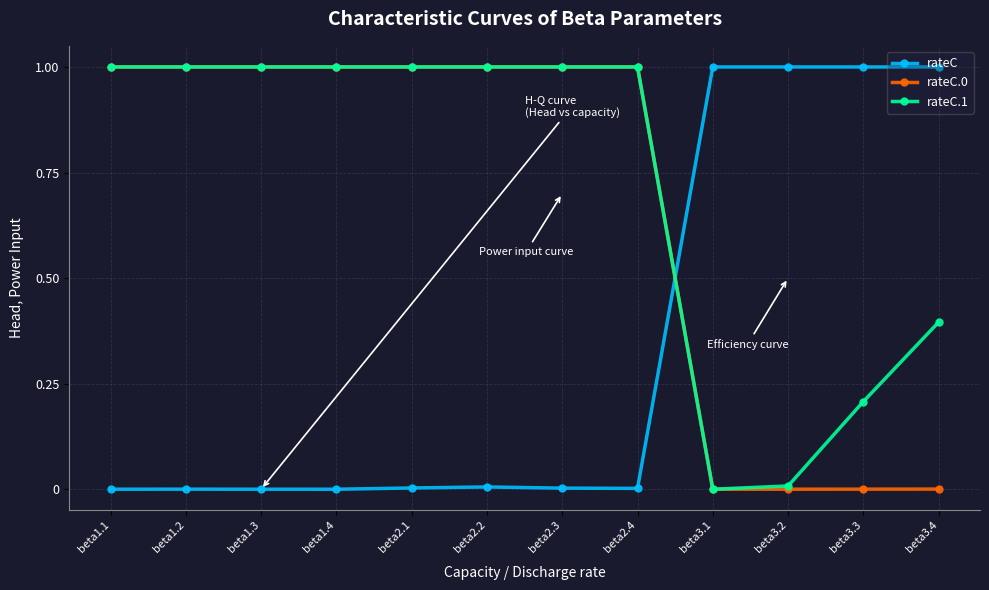

What position from the right is beta3.3?

2